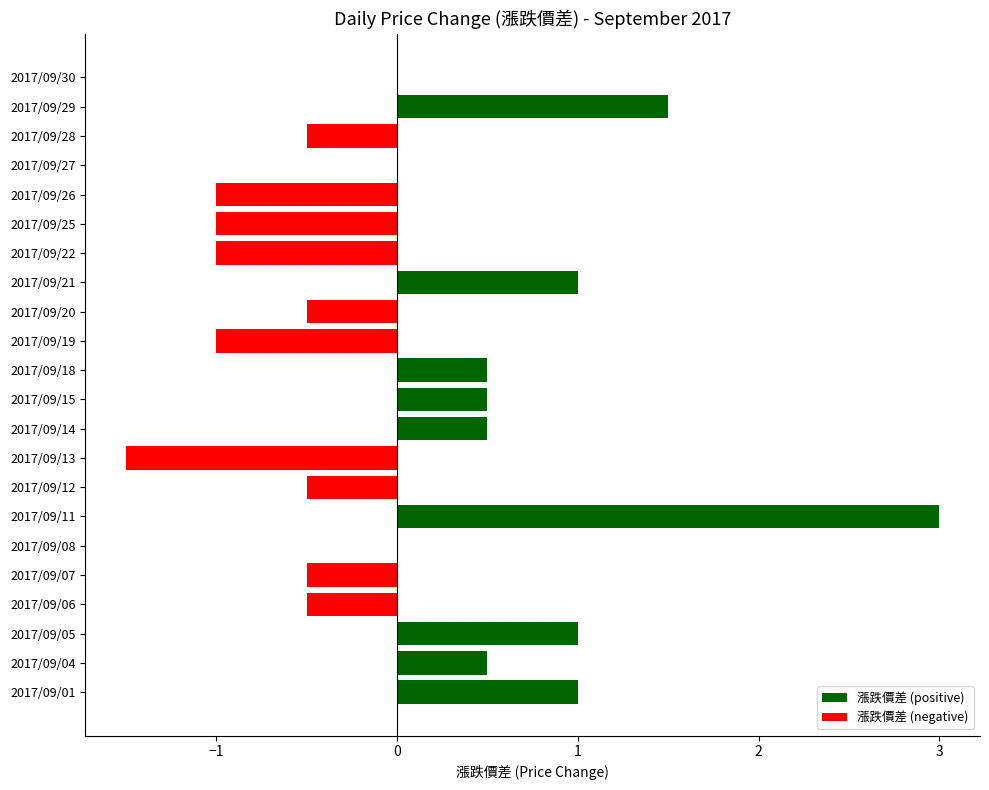

What is the difference between the maximum and minimum values in the 漲跌價差 (positive) series?

3.0